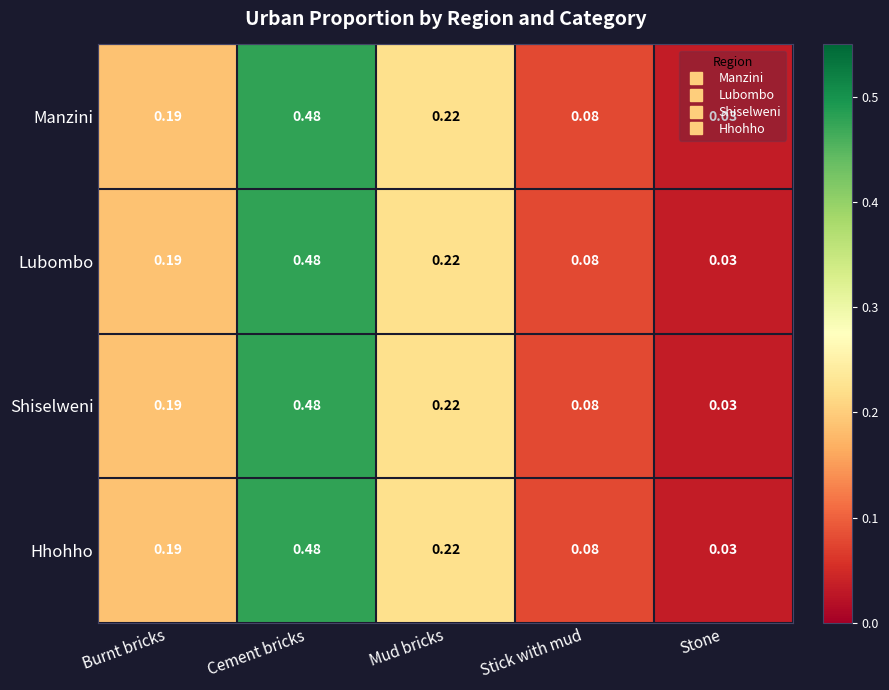

List the labels in order of Hhohho value, largest first.

Cement bricks, Mud bricks, Burnt bricks, Stick with mud, Stone